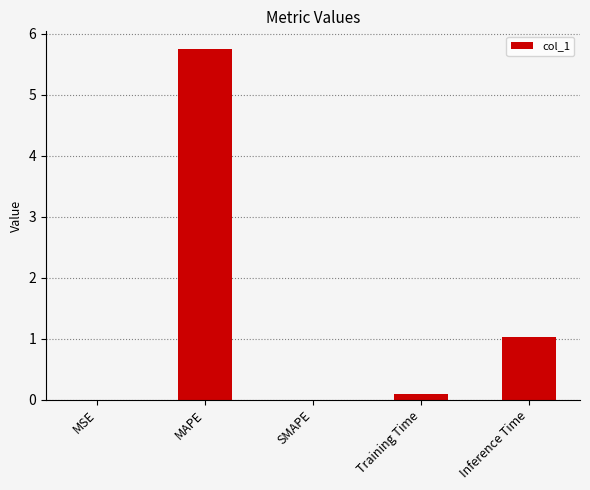

What is the greatest value displayed?

5.8